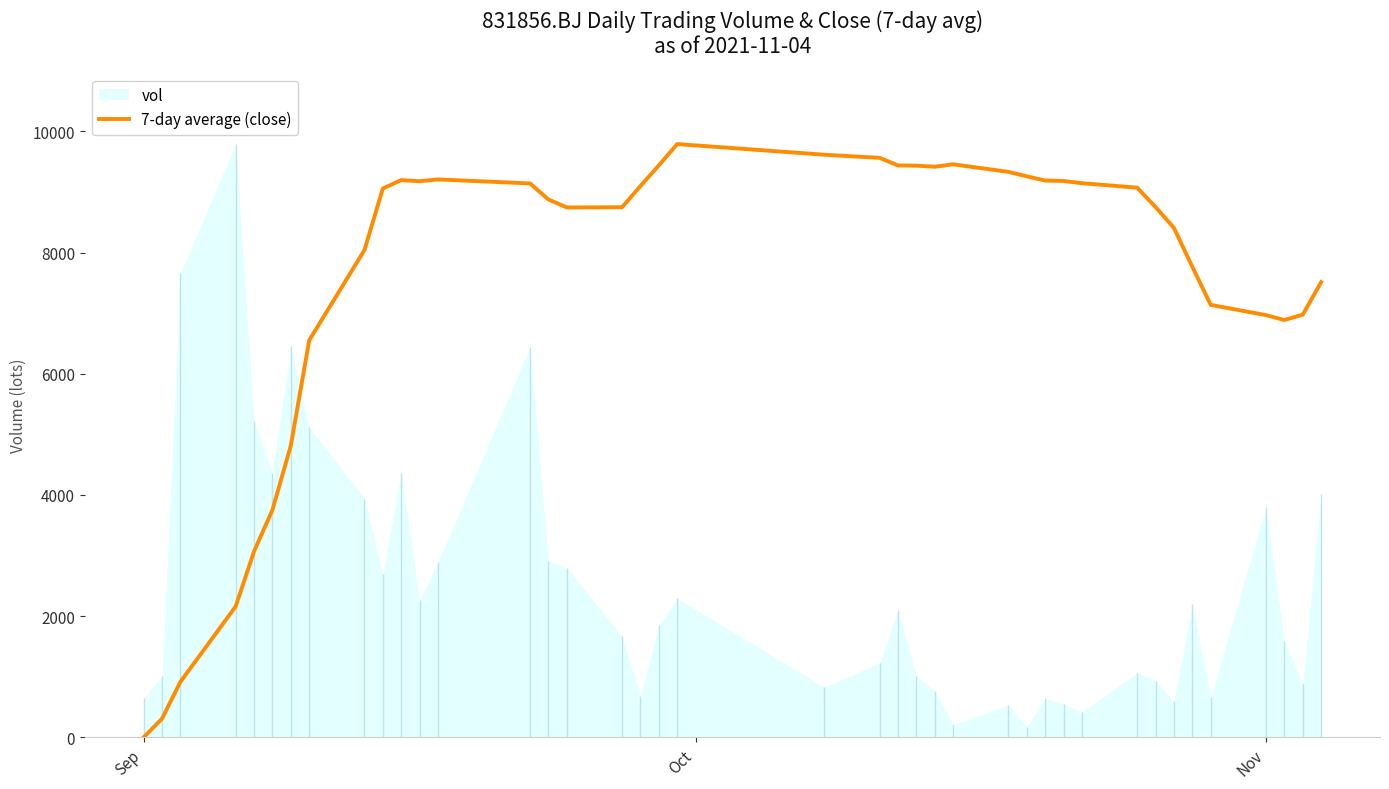

Reading left to right, transcribe all the data shown in this chart.

0.0	308.4	916.7	2159.0	3068.9	3752.6	4817.4	6554.1	8041.2	9058.3	9197.8	9179.4	9208.8	9142.7	8878.3	8746.2	8749.8	9098.7	9440.1	9792.6	9616.4	9565.0	9440.1	9436.5	9418.1	9458.5	9333.6	9260.2	9190.4	9183.1	9146.4	9073.0	8753.5	8408.4	7765.8	7137.9	6969.0	6888.2	6976.4	7512.4